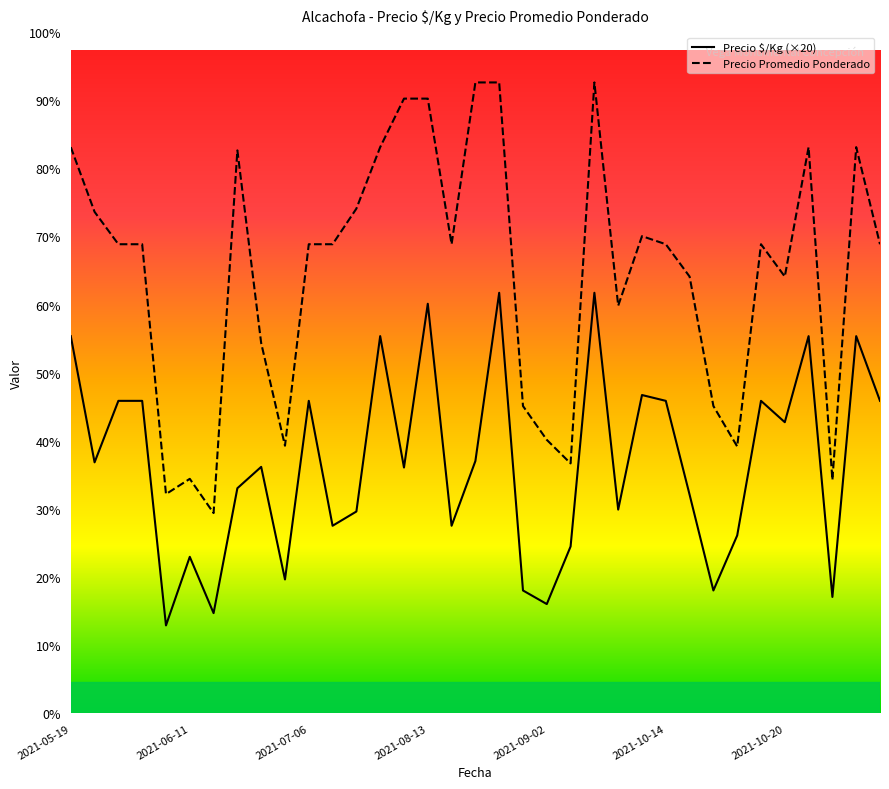

At how many categories does at least one series exceed 14038?

21